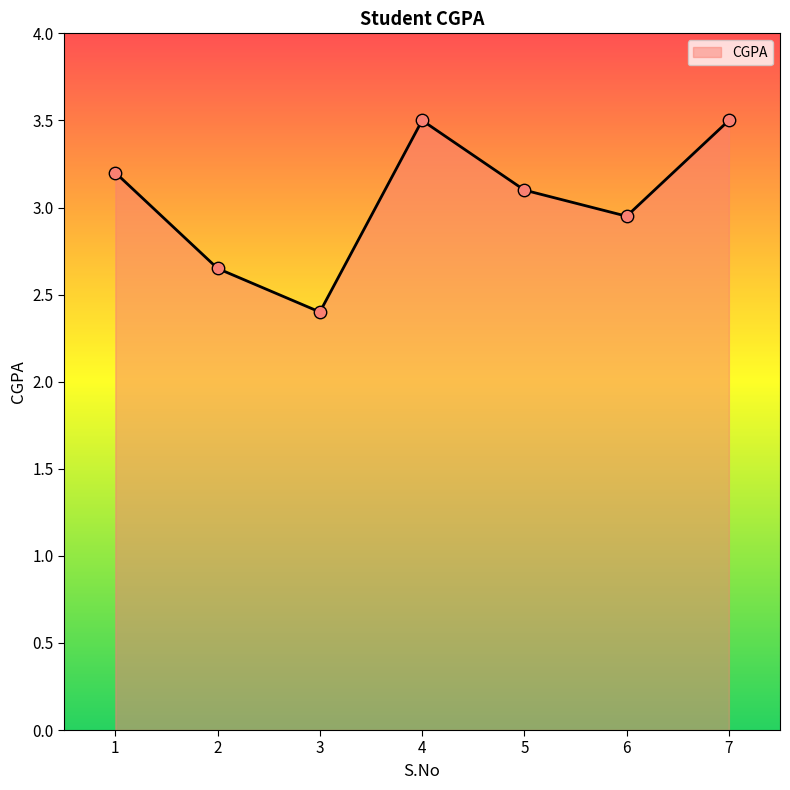

Which has a higher value, 4 or 1?

4